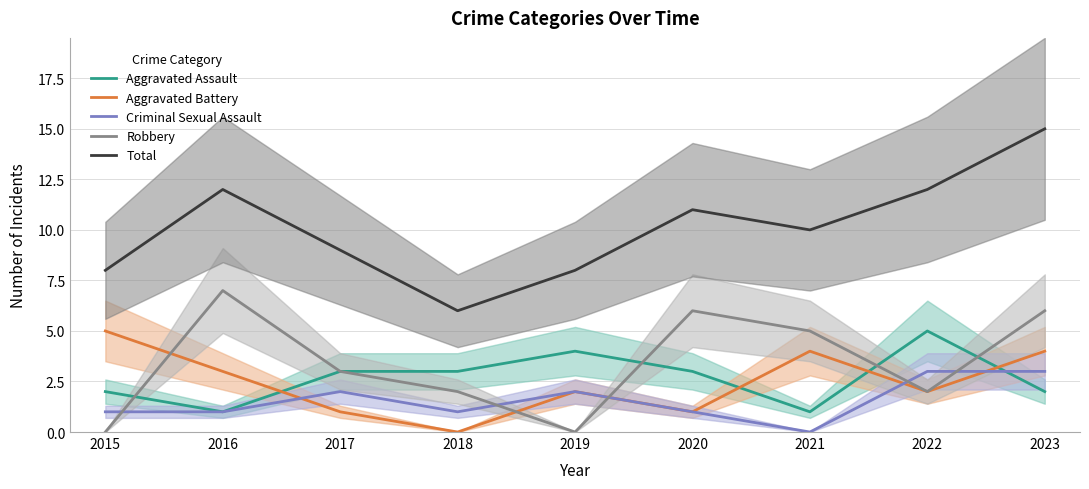

What is the total value across all series at 2021?

20